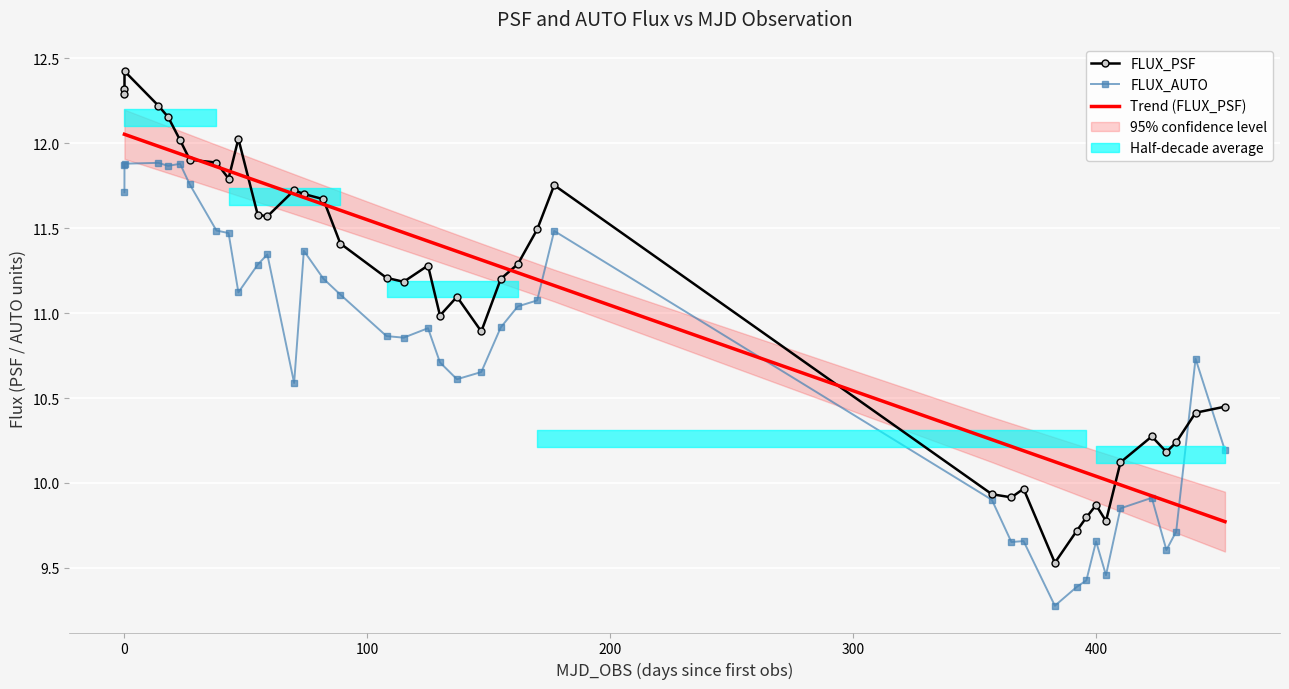

Reading right to left, list all the values displayed in this chart.

FLUX_PSF: 10.4	10.4	10.2	10.2	10.3	10.1	9.8	9.9	9.8	9.7	9.5	10.0	9.9	9.9	11.8	11.5	11.3	11.2	10.9	11.1	11.0	11.3	11.2	11.2	11.4	11.7	11.7	11.7	11.6	11.6	12.0	11.8	11.9	11.9	12.0	12.2	12.2	12.4	12.3	12.3
FLUX_AUTO: 10.2	10.7	9.7	9.6	9.9	9.9	9.5	9.7	9.4	9.4	9.3	9.7	9.7	9.9	11.5	11.1	11.0	10.9	10.7	10.6	10.7	10.9	10.9	10.9	11.1	11.2	11.4	10.6	11.3	11.3	11.1	11.5	11.5	11.8	11.9	11.9	11.9	11.9	11.9	11.7
Trend (FLUX_PSF): 9.8	9.8	9.9	9.9	9.9	10.0	10.0	10.0	10.1	10.1	10.1	10.2	10.2	10.3	11.2	11.2	11.2	11.3	11.3	11.4	11.4	11.4	11.5	11.5	11.6	11.6	11.7	11.7	11.8	11.8	11.8	11.8	11.9	11.9	11.9	12.0	12.0	12.1	12.1	12.1